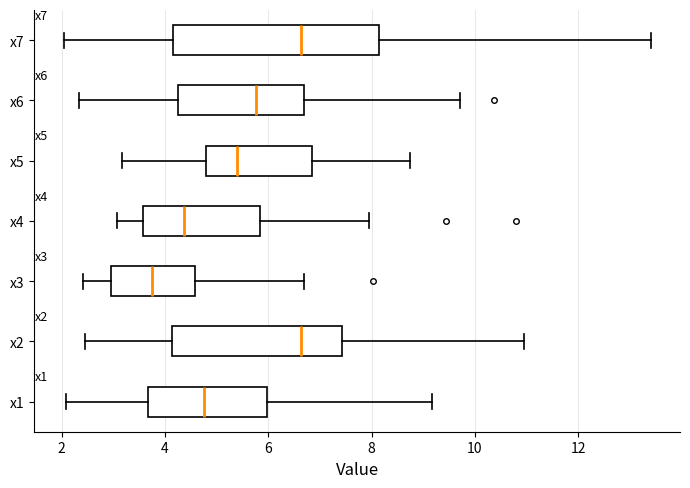

Where is the left edge of the box for x3 on the x-axis? The values are not printed on the chart, so give them approximately, as read against the axis.

3.0